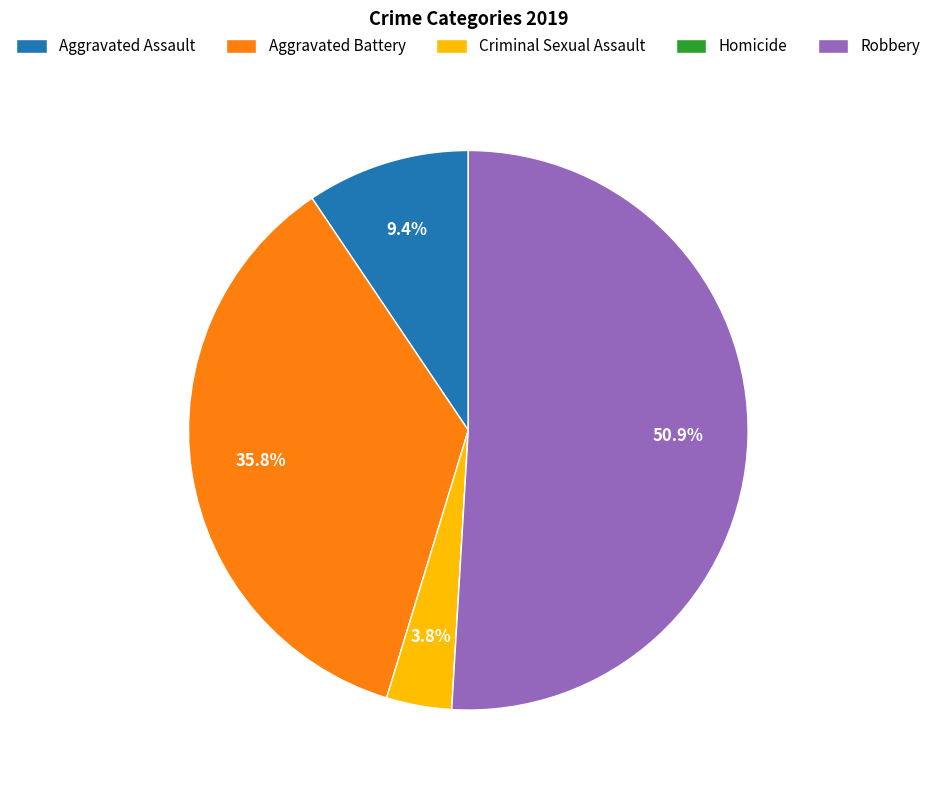

What is the majority slice?

Robbery